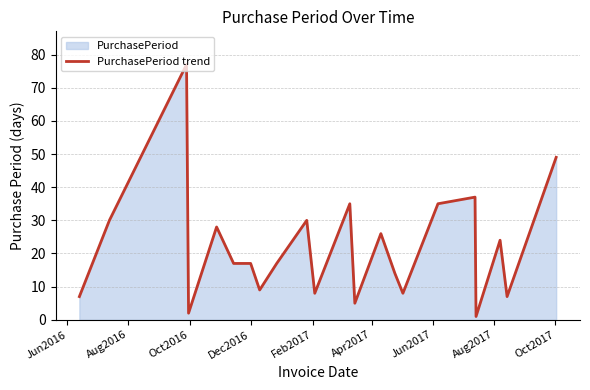

What is the greatest value displayed?

77